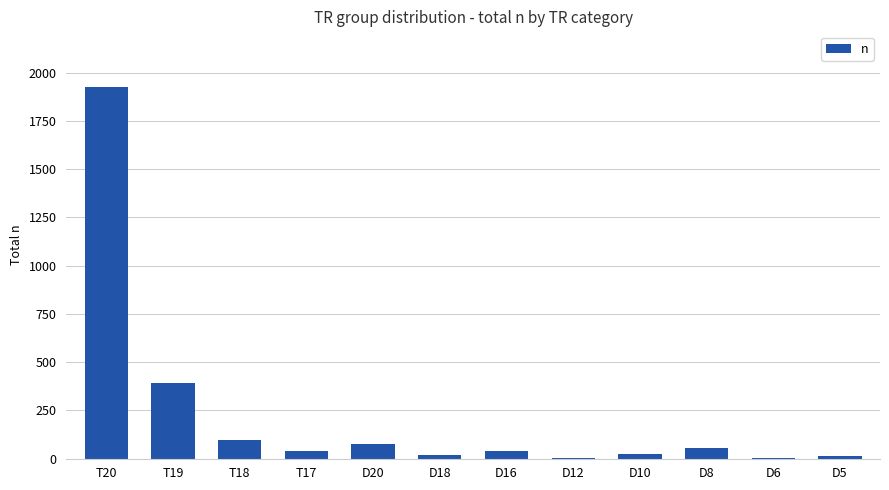

What is the difference between the values at D12 and D16?

38